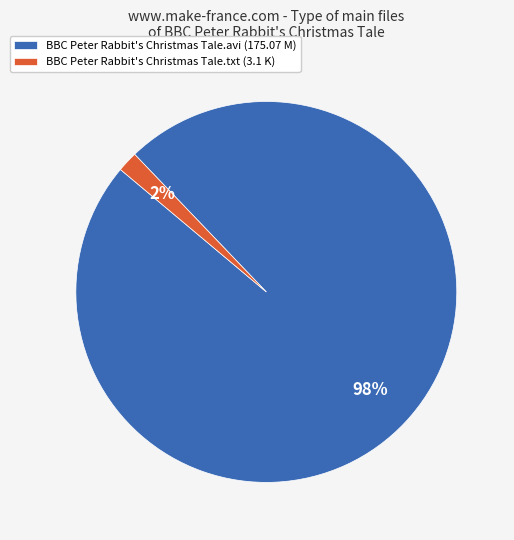

To the nearest percent, what is the combined percentage of BBC Peter Rabbit's Christmas Tale.txt (3.1 K) and BBC Peter Rabbit's Christmas Tale.avi (175.07 M)?

100%